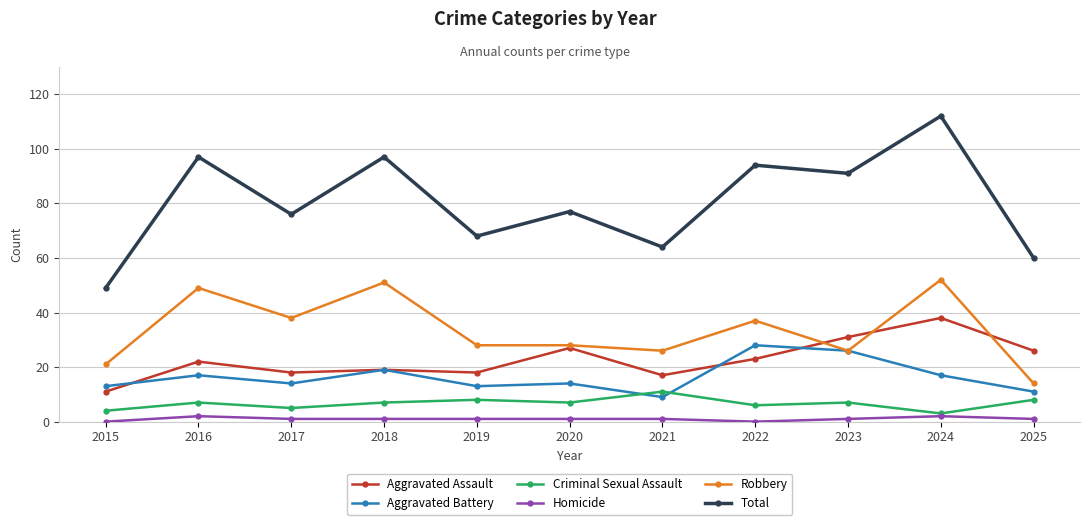

True or false: Robbery has more than 0 interior local peaks.

True